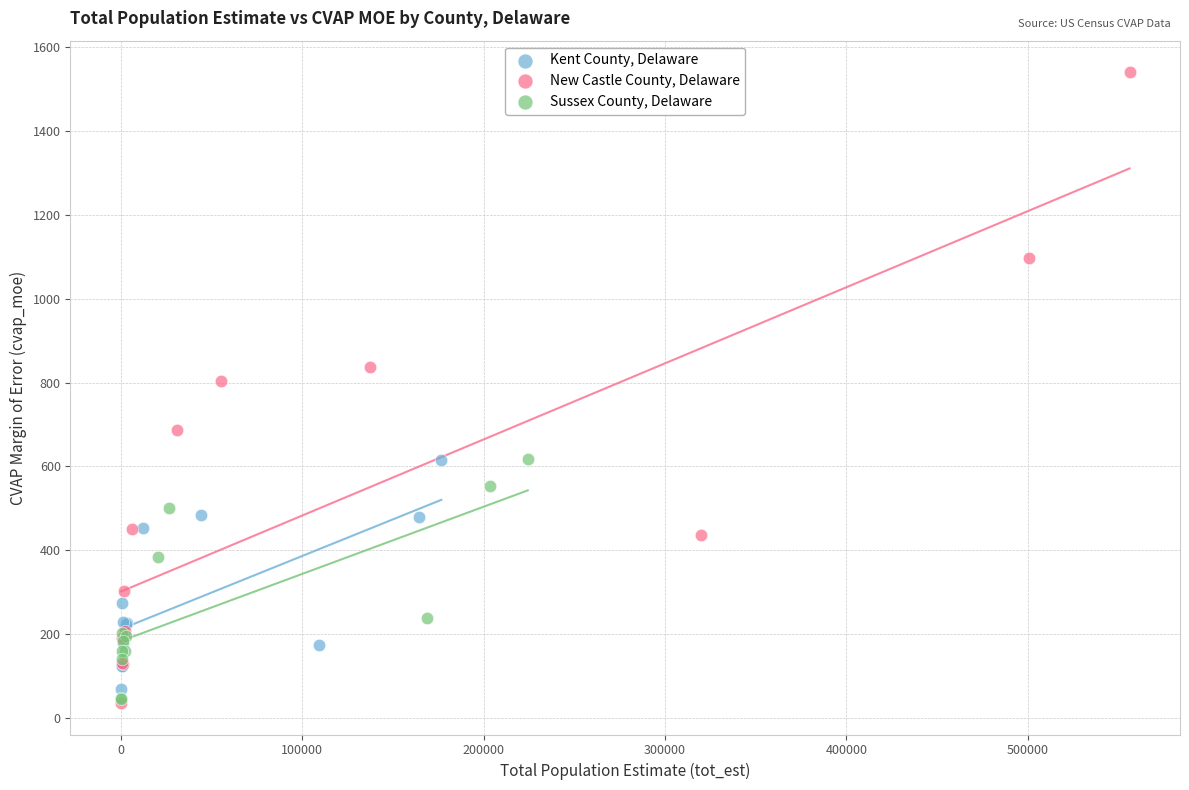

Which series has the widest spread of Y values?

New Castle County, Delaware